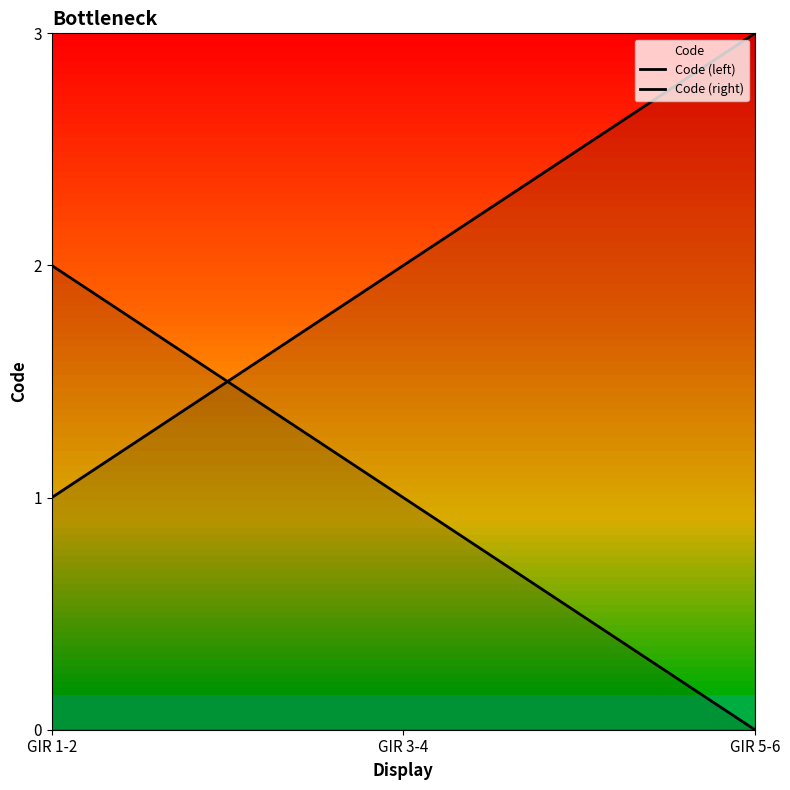

Reading left to right, what are all the values shown in this chart?

1	2	3